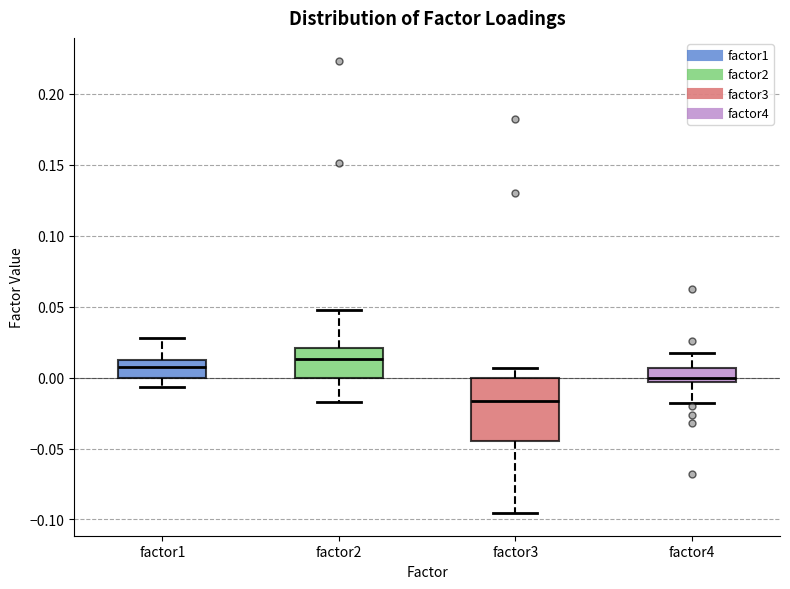

Reading left to right, transcribe this box plot: for each box, give where its median line is, the range the box spans, and where its two whiskers end, as read against the y-axis. The values are not printed on the chart, so give them approximately, as read against the axis.

factor1: median 0.005, box 0.000 to 0.015, whiskers -0.005 to 0.030
factor2: median 0.015, box 0.000 to 0.020, whiskers -0.015 to 0.050
factor3: median -0.015, box -0.045 to 0.000, whiskers -0.095 to 0.005
factor4: median 0.000, box -0.005 to 0.005, whiskers -0.020 to 0.015